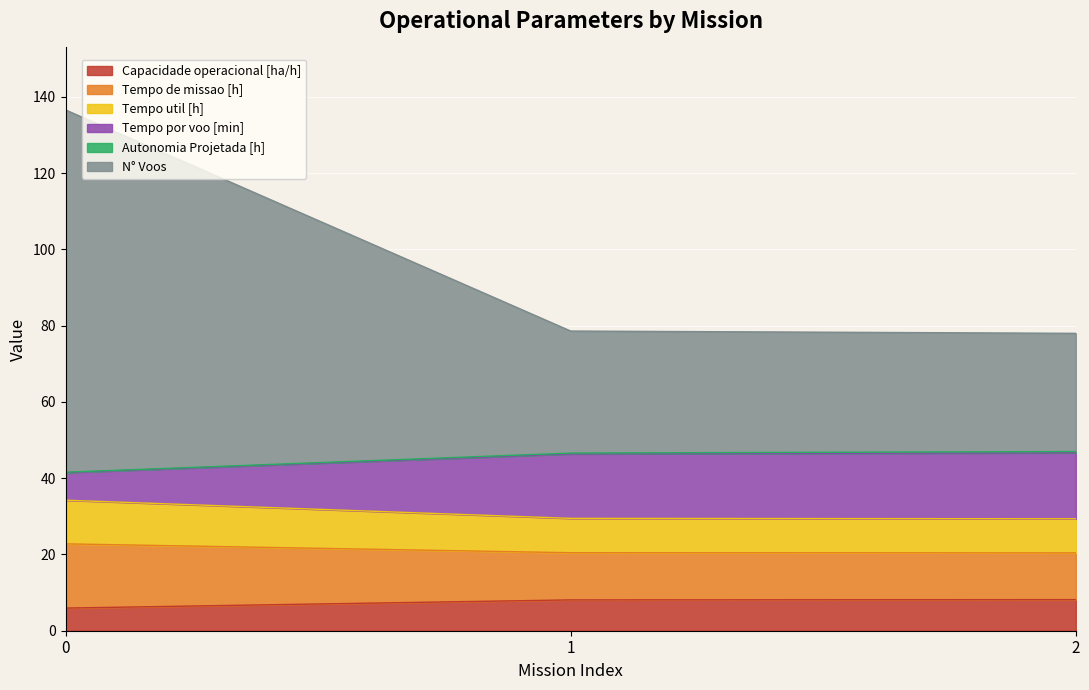

What is the total value across all series at 1?

78.6